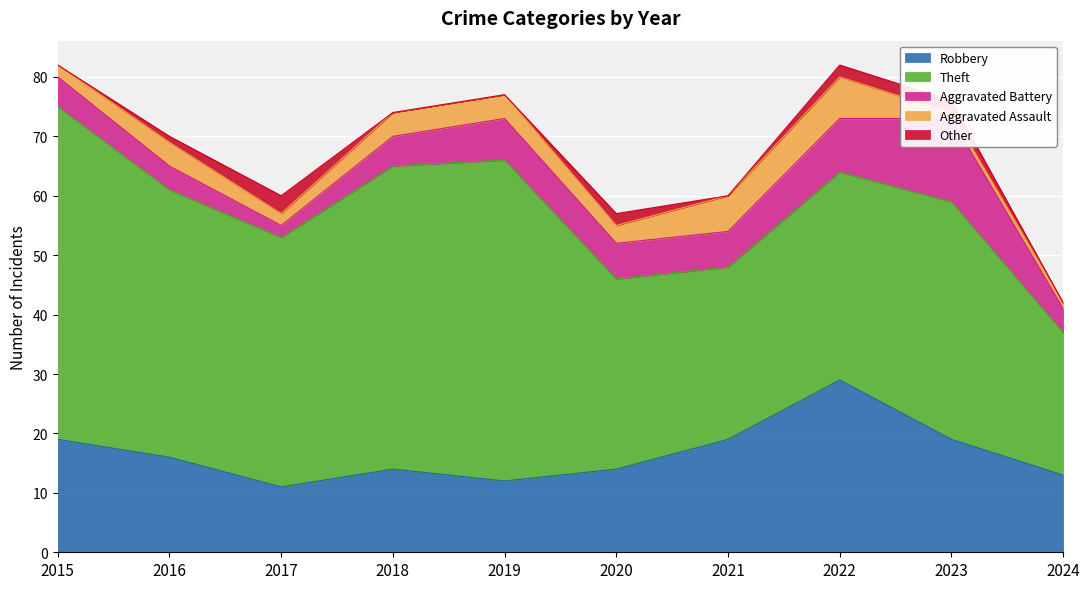

True or false: Other has a value of 0 at 2018.

True